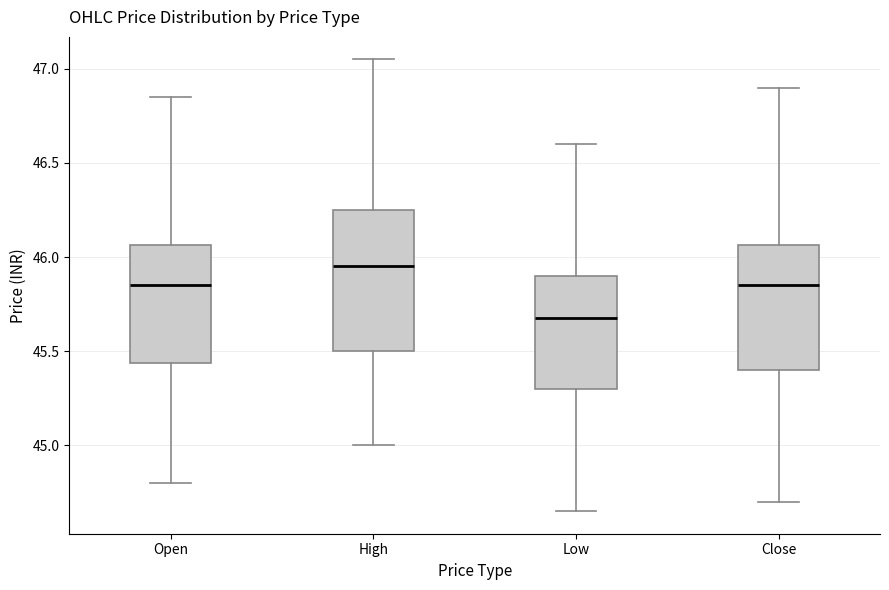

Reading left to right, read every box against the y-axis: the position of its median line, the range the box covers, and the ends of its whiskers. The values are not printed on the chart, so give them approximately, as read against the axis.

Open: median 45.85, box 45.45 to 46.05, whiskers 44.80 to 46.85
High: median 45.95, box 45.50 to 46.25, whiskers 45.00 to 47.05
Low: median 45.70, box 45.30 to 45.90, whiskers 44.65 to 46.60
Close: median 45.85, box 45.40 to 46.05, whiskers 44.70 to 46.90